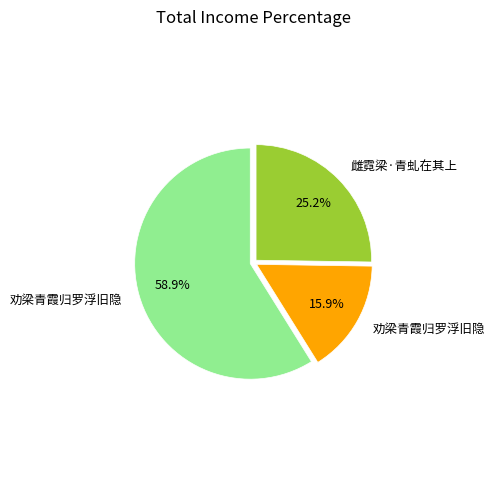

Count the number of slices in the pie.

3